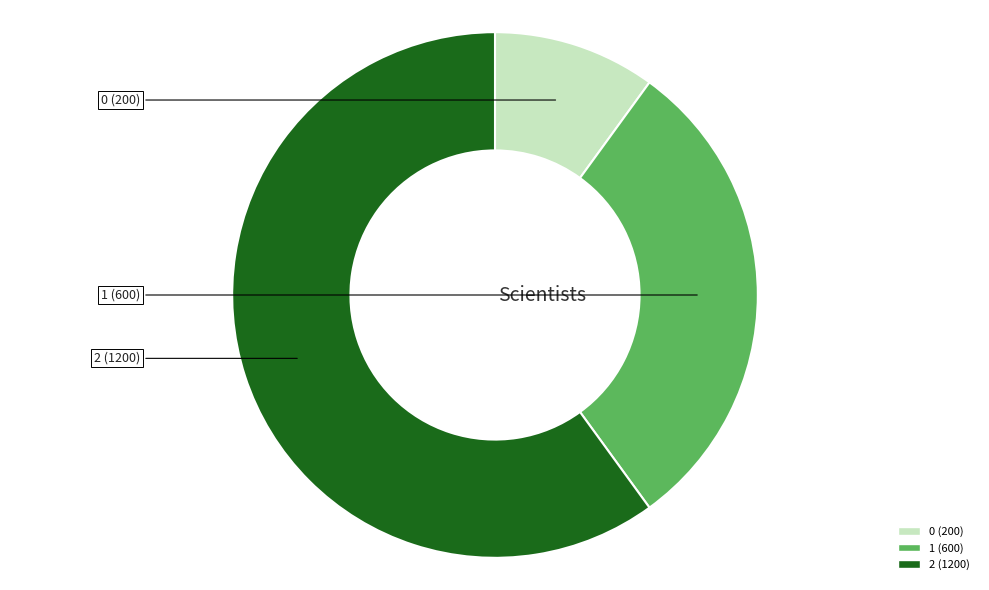

Combined, do 0 and 1 account for over 50%?

No